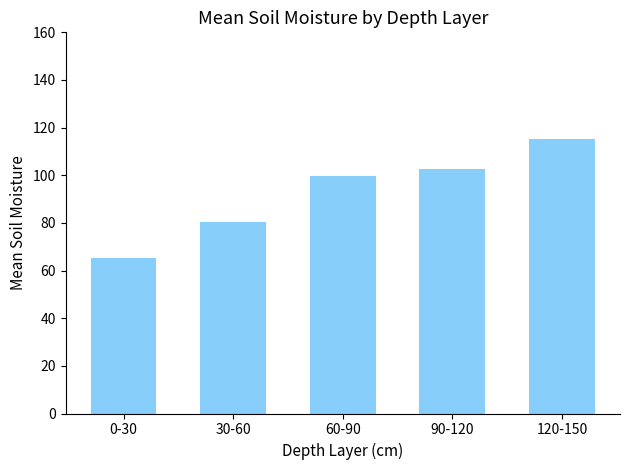

What is the ratio of the value at 120-150 to the value at 0-30?

1.8